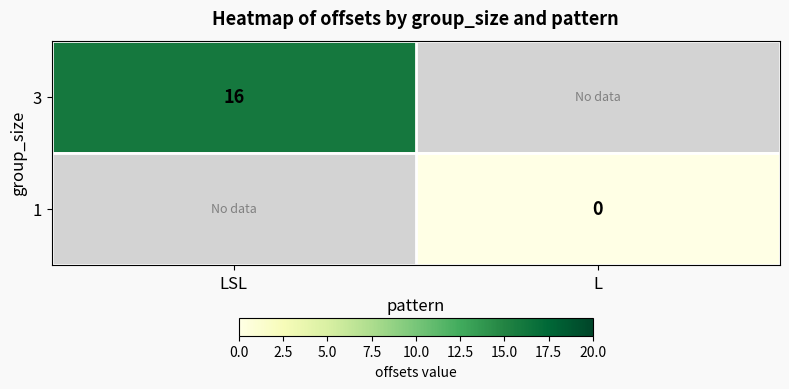

Is it true that 3 equals 16 at LSL?

True